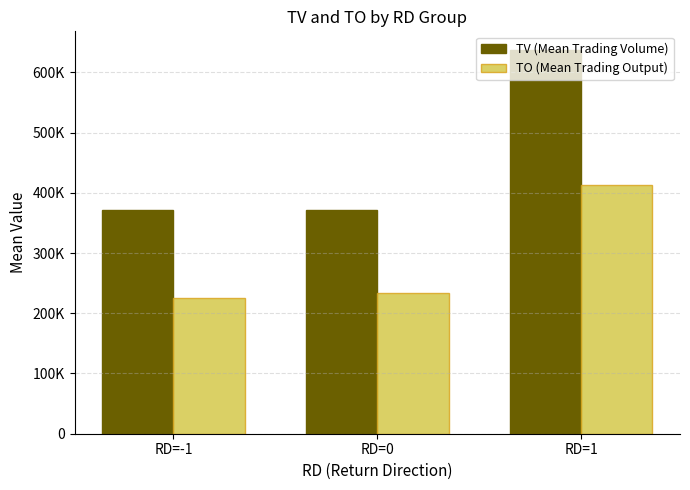

Does the chart contain any negative values?

No